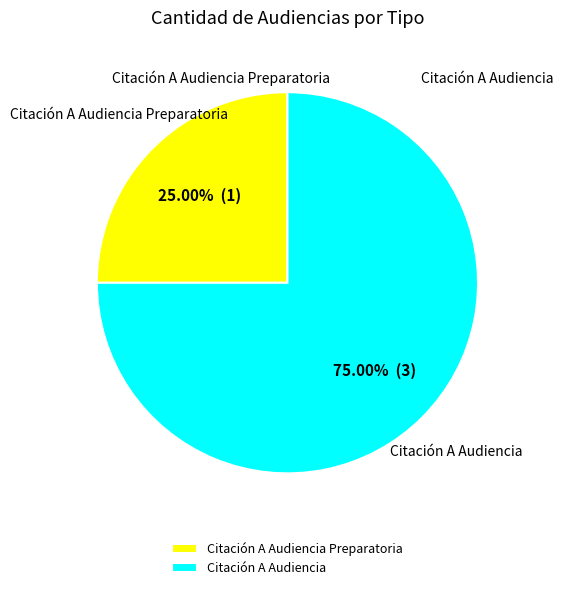

To the nearest percent, what is the average slice percentage?

50%